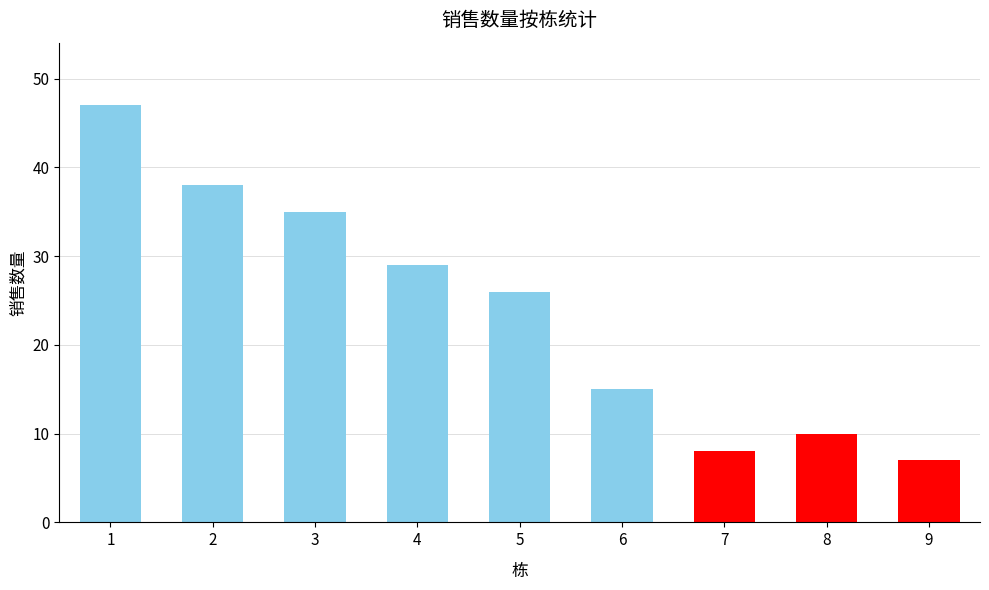

Between 2 and 4, which is larger?

2